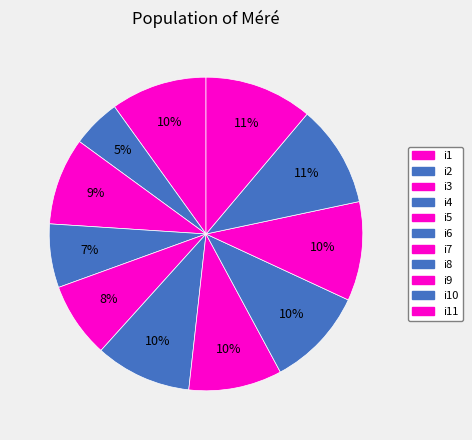

What is the ratio of the value at i6 to the value at i9?

1.0